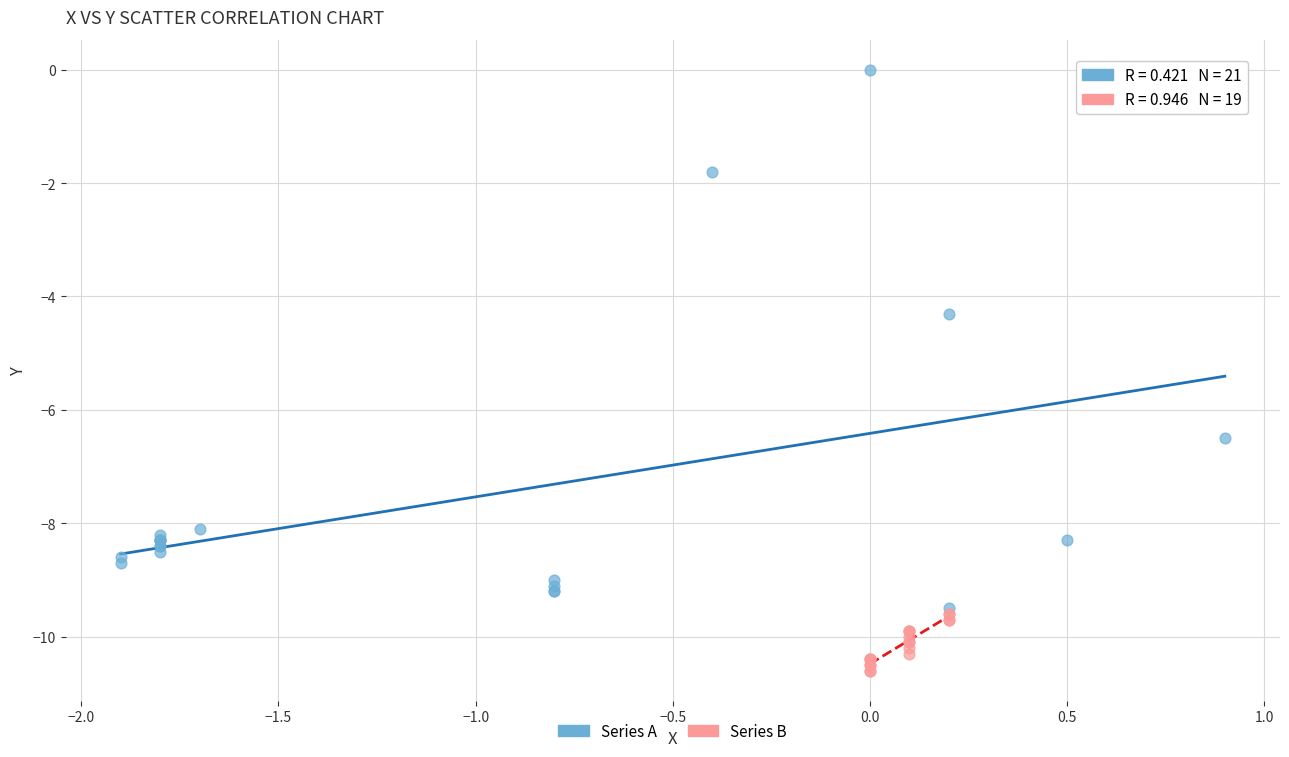

What are all the series names shown in the legend?

Series A, Series B